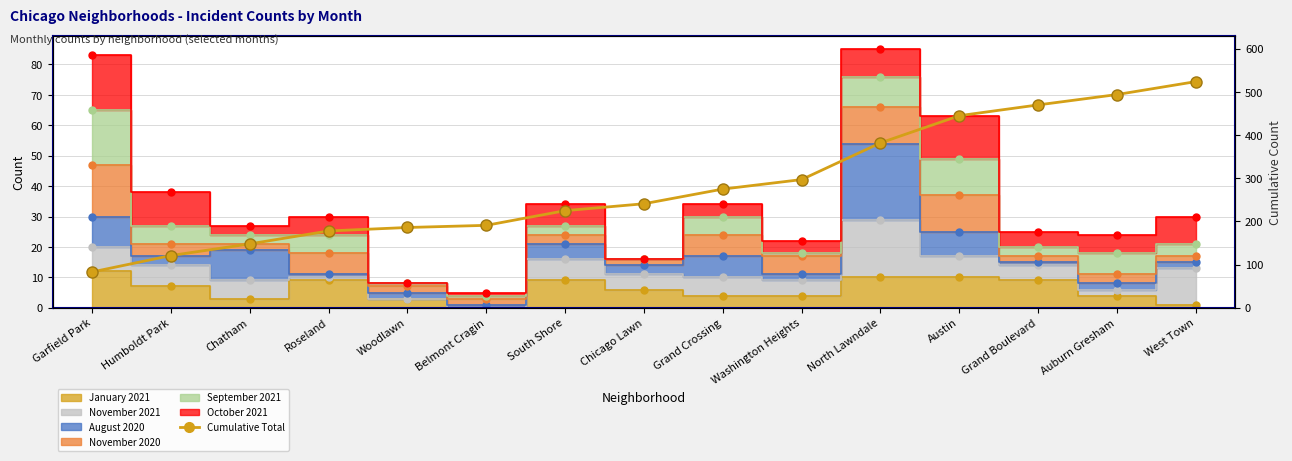

Which label corresponds to the smallest value in the chart?

Garfield Park